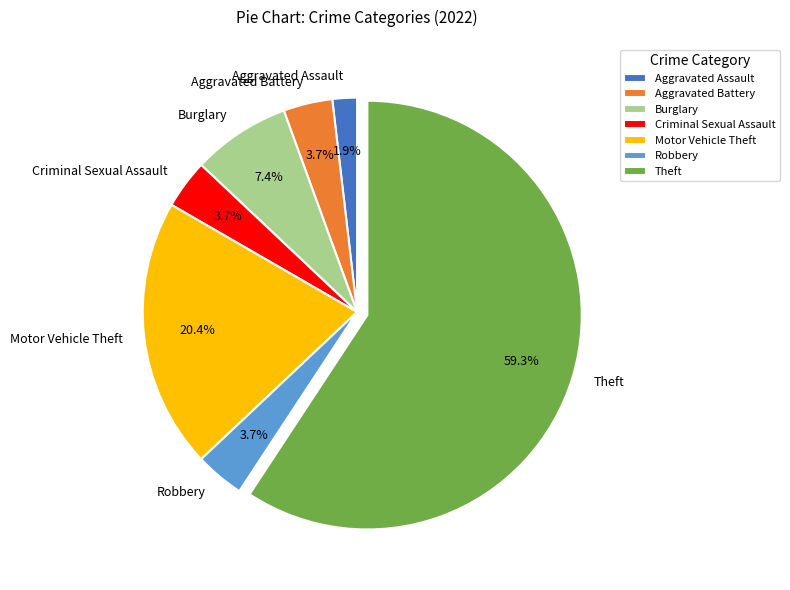

The Aggravated Assault slice represents 11% of the pie. True or false?

False